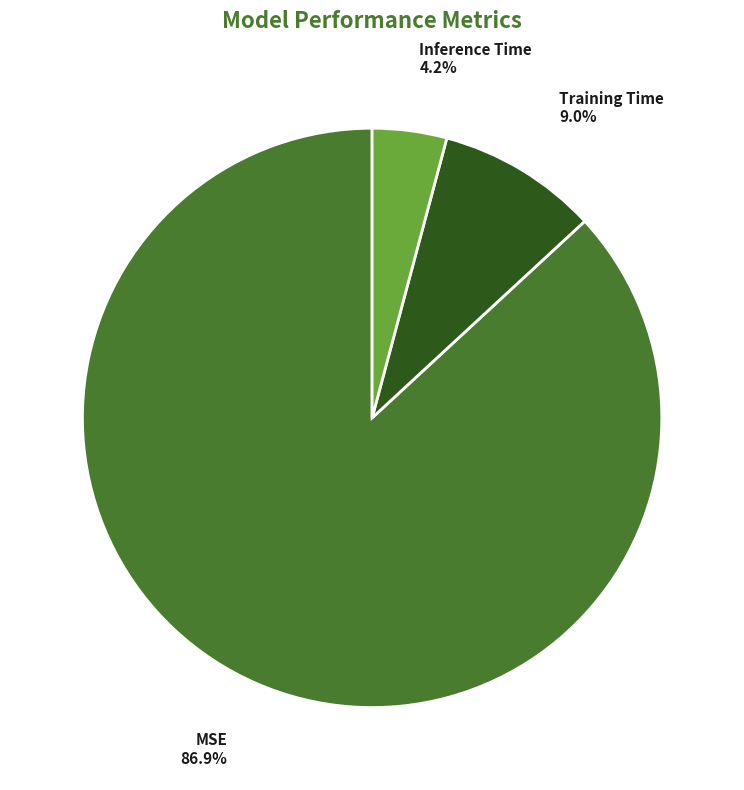

What is the total percentage of Training Time and MSE?

95.8%